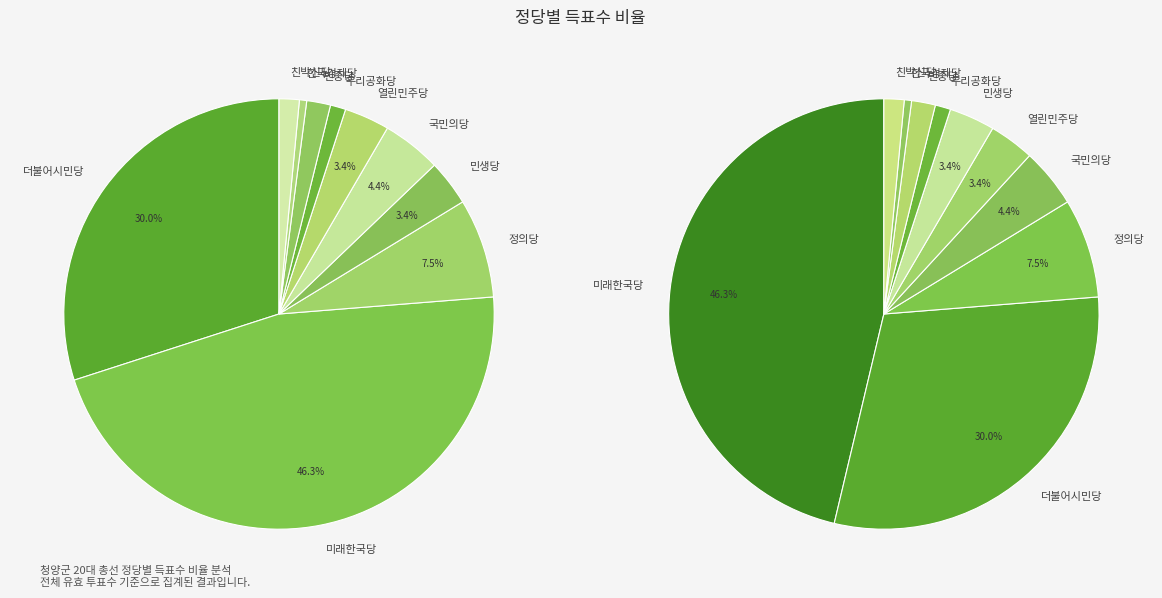

To the nearest percent, what is the combined percentage of 민중당 and 민생당?

5%